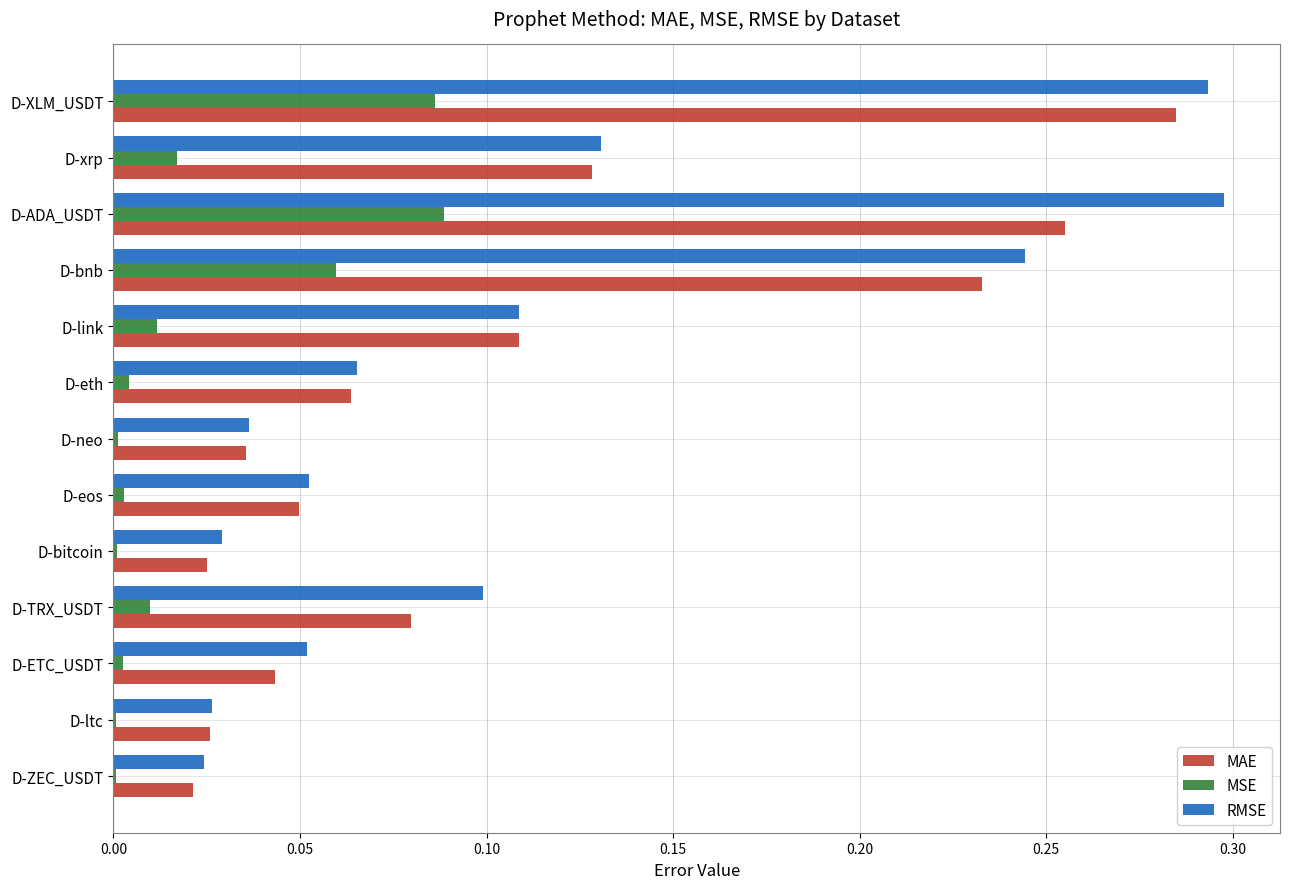

At which category is the sum across all series the highest?

D-XLM_USDT